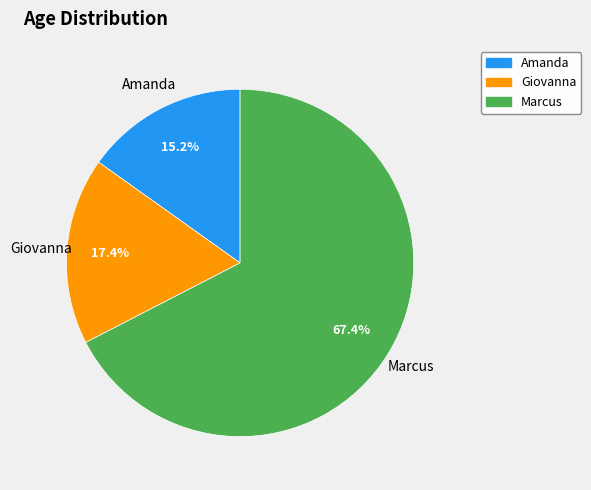

Rank the categories by value from lowest to highest.

Amanda, Giovanna, Marcus